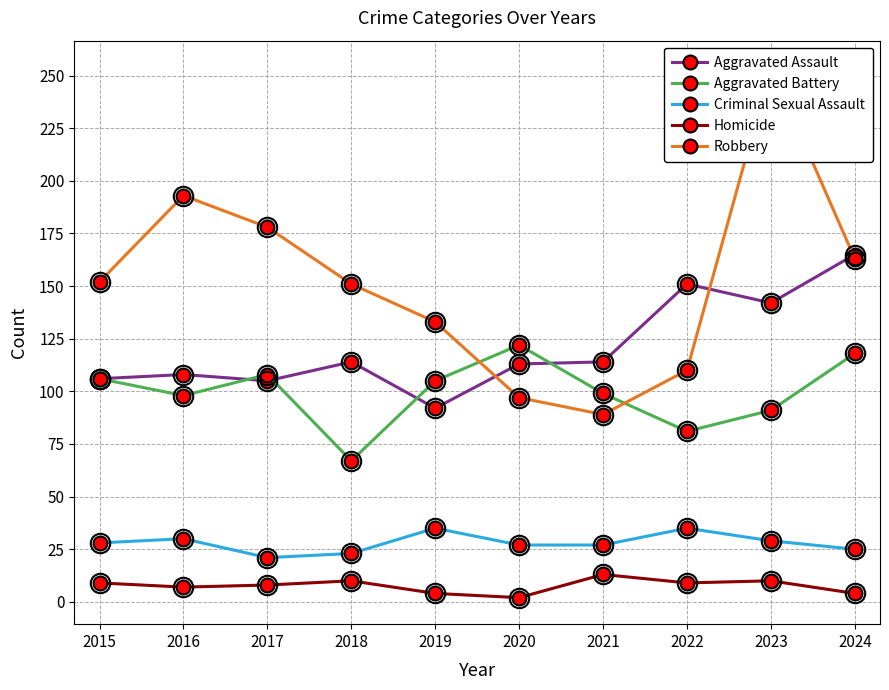

Which category has the lowest value across all series?

2020